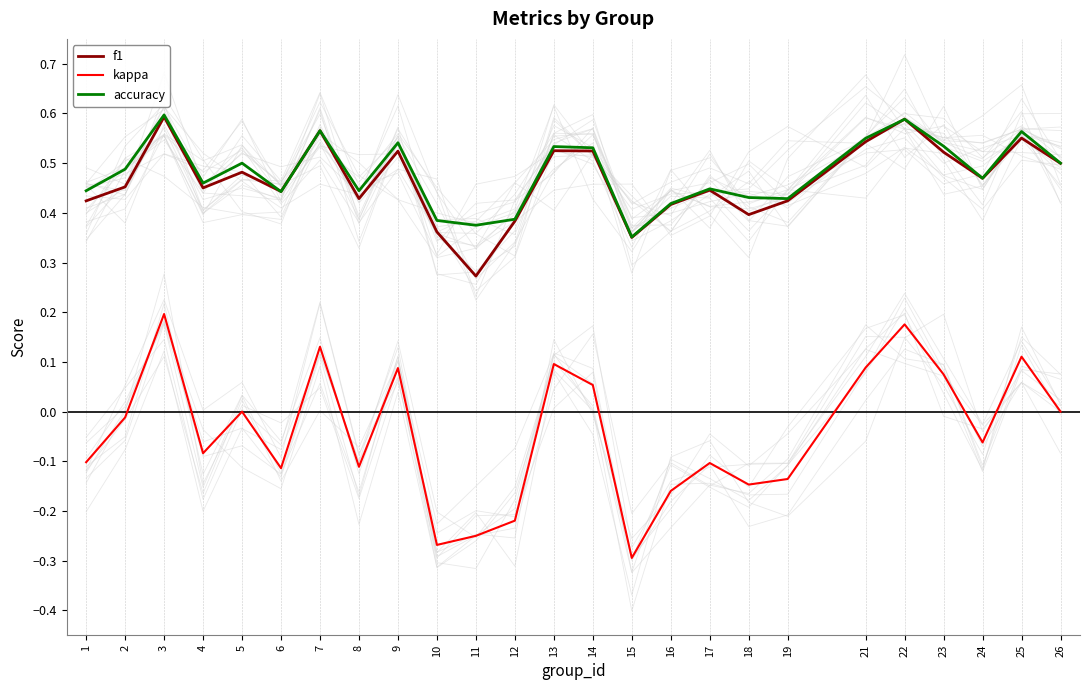

Where do accuracy and f1 first cross each other?

5 and 6